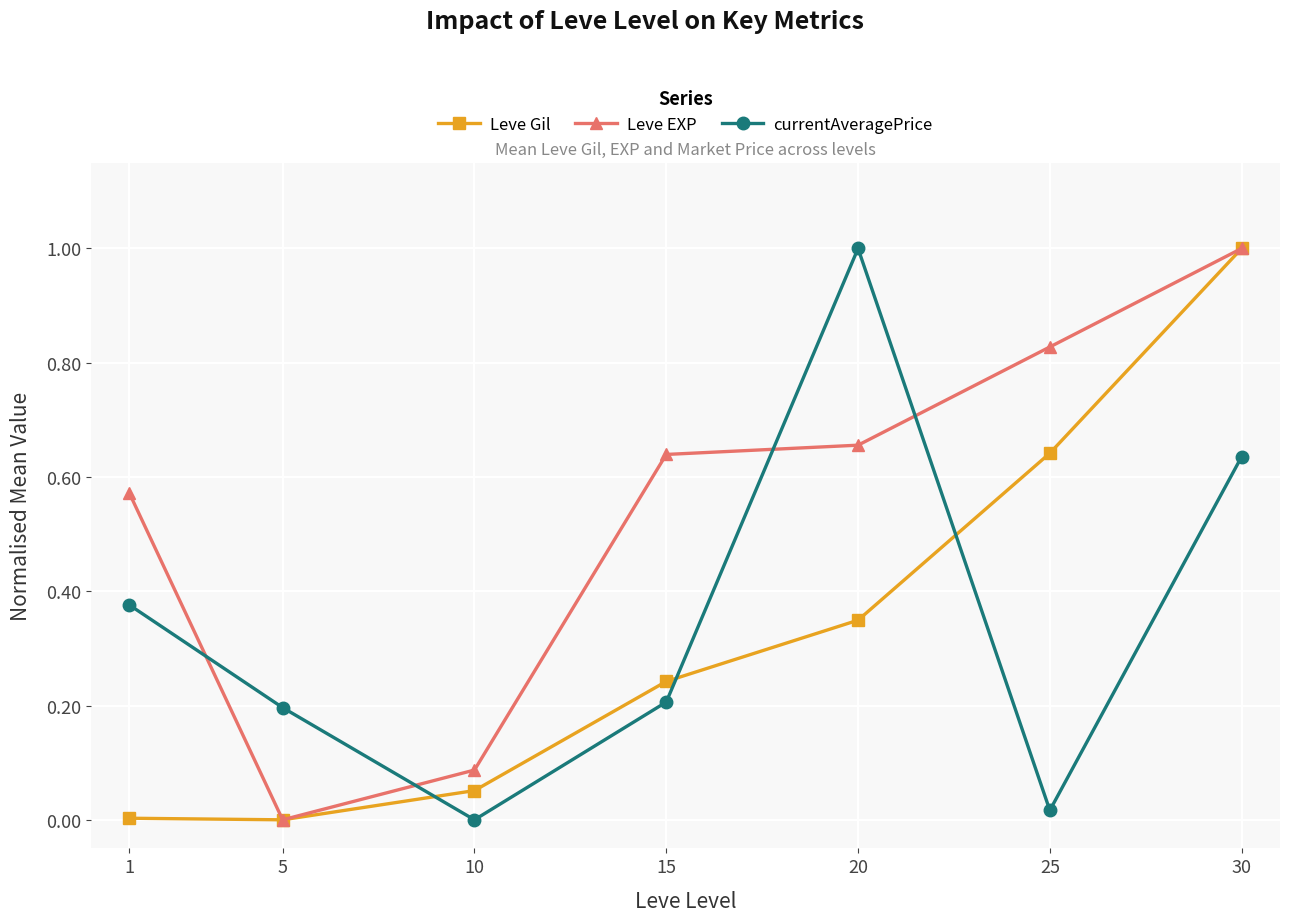

Which series changed the most between 10 and 25?

Leve EXP